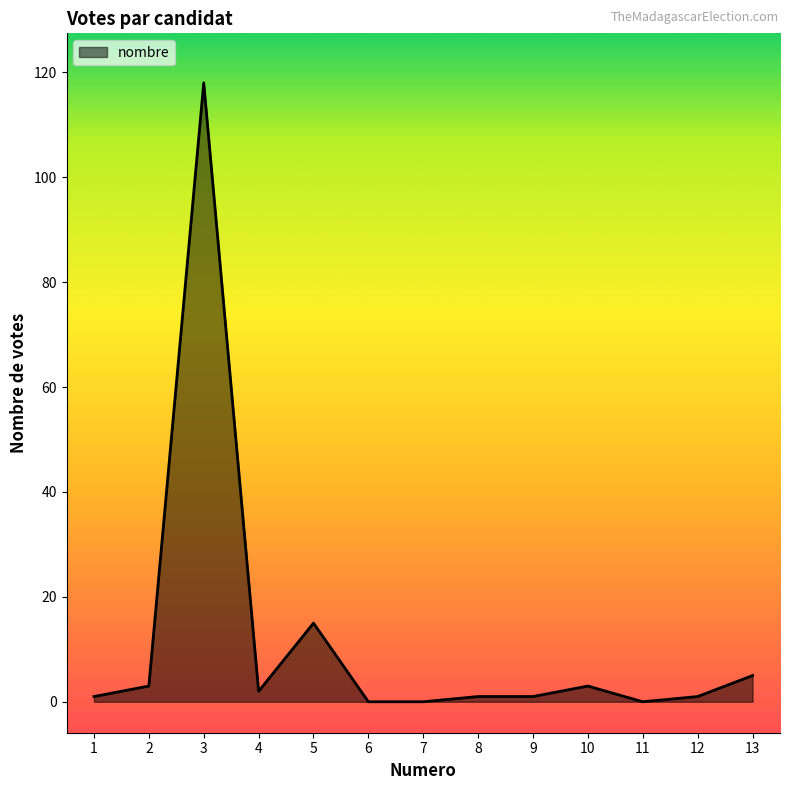

What is the difference between the second highest and second lowest values?

15